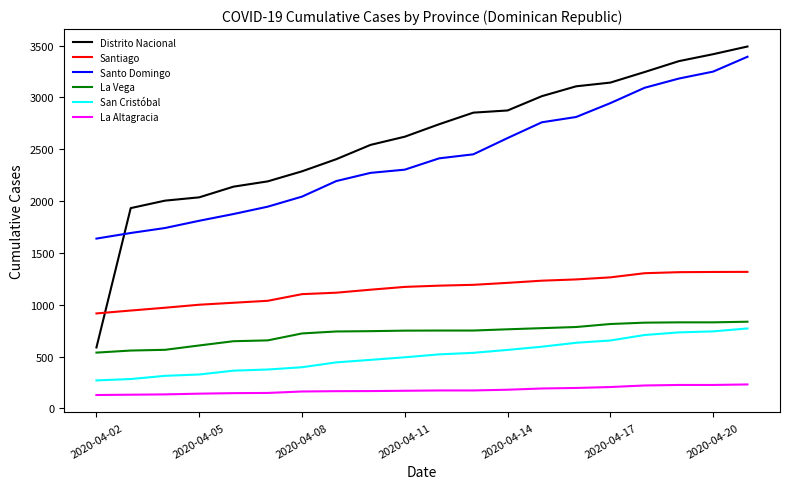

What is the maximum value shown in the chart?

3491